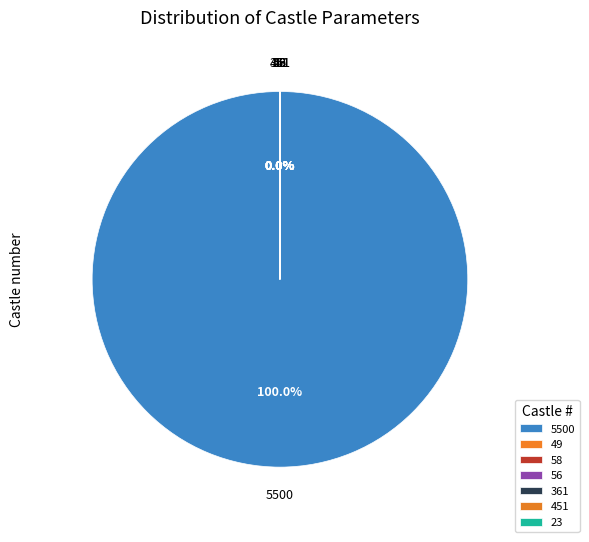

What is the majority slice?

5500